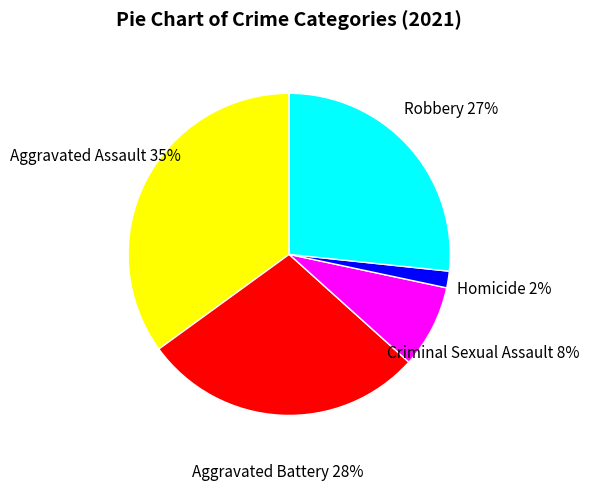

Is it true that Aggravated Assault is 35% of the pie?

True